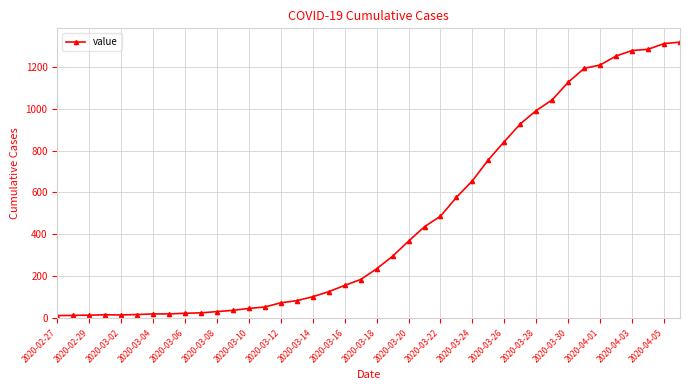

What is the difference between the maximum and second lowest values?

1303